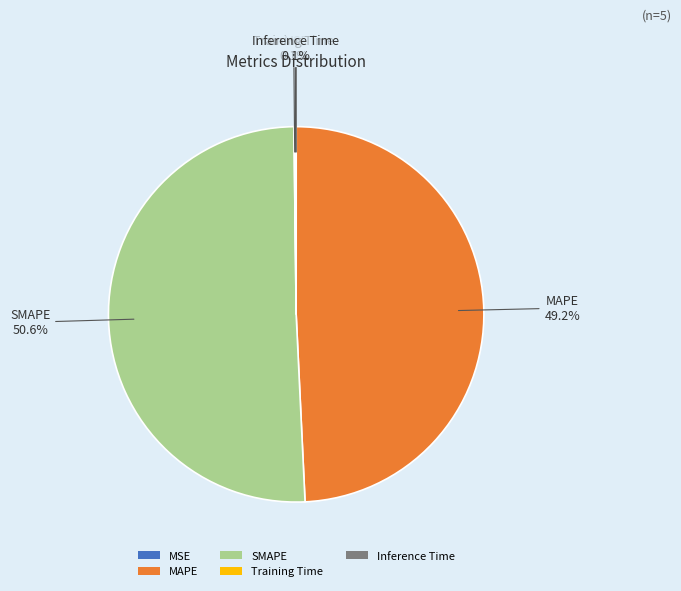

Which category has the biggest portion of the pie?

SMAPE